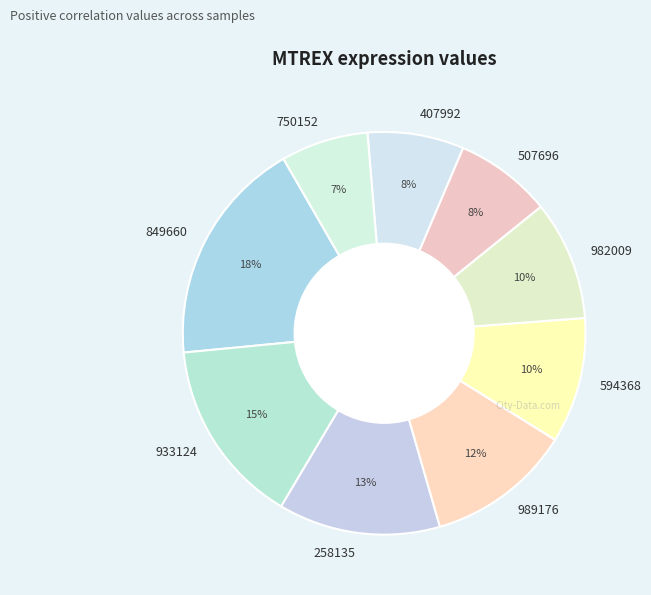

What is the largest slice in the pie chart?

849660